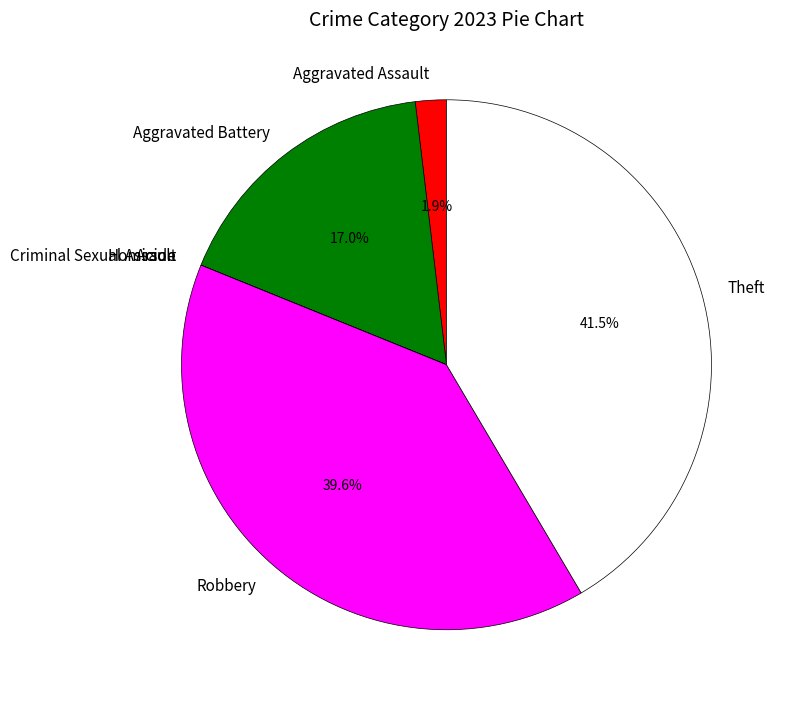

How much of the chart is everything except Aggravated Battery?

83.0%